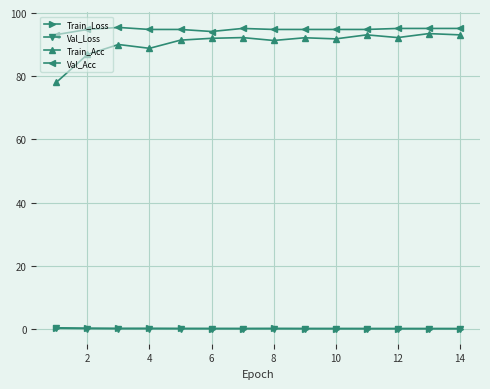

What is the minimum value for Train_Acc?

78.1